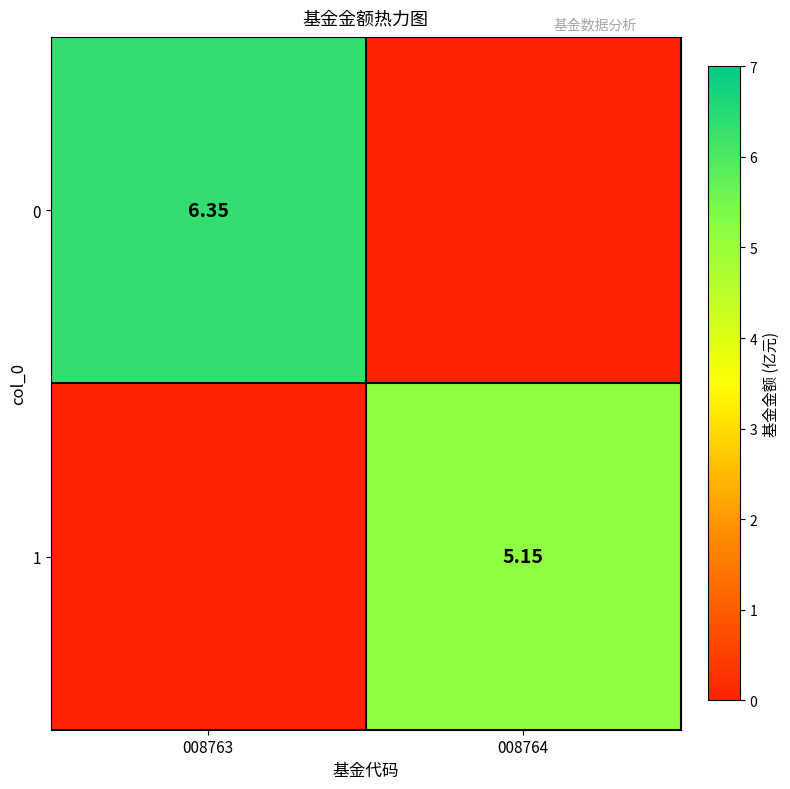

List the series in order of their peak value, highest first.

0, 1